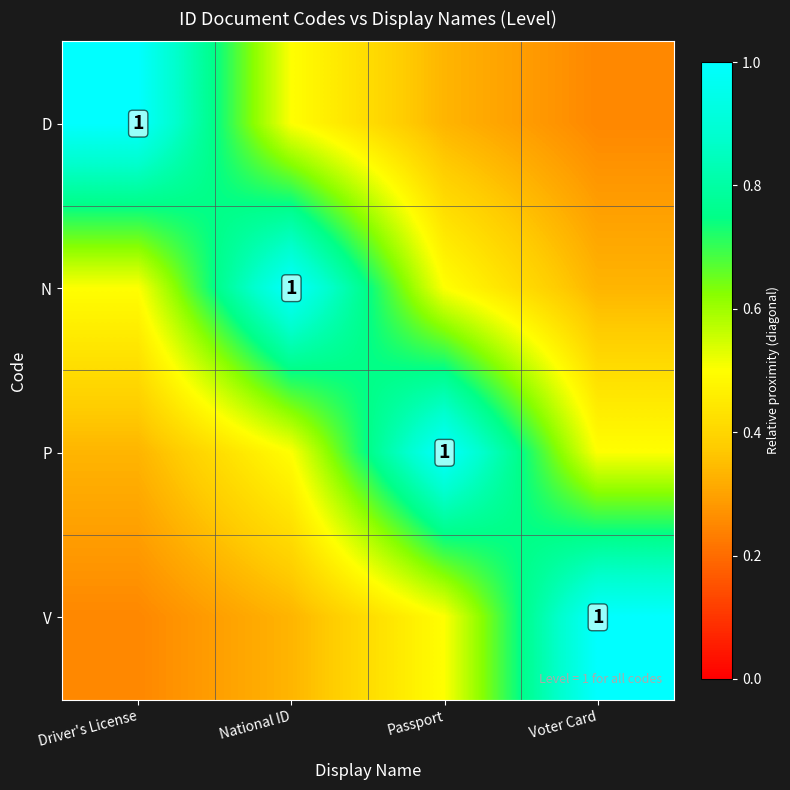

At which category is the sum across all series the highest?

National ID